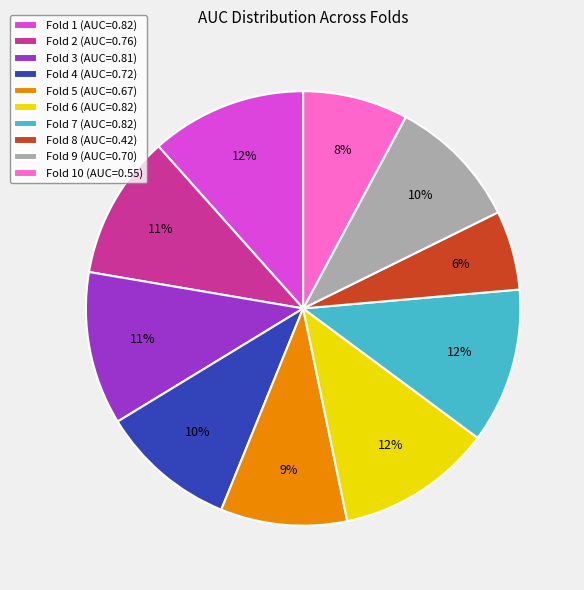

How many segments does this pie chart have?

10